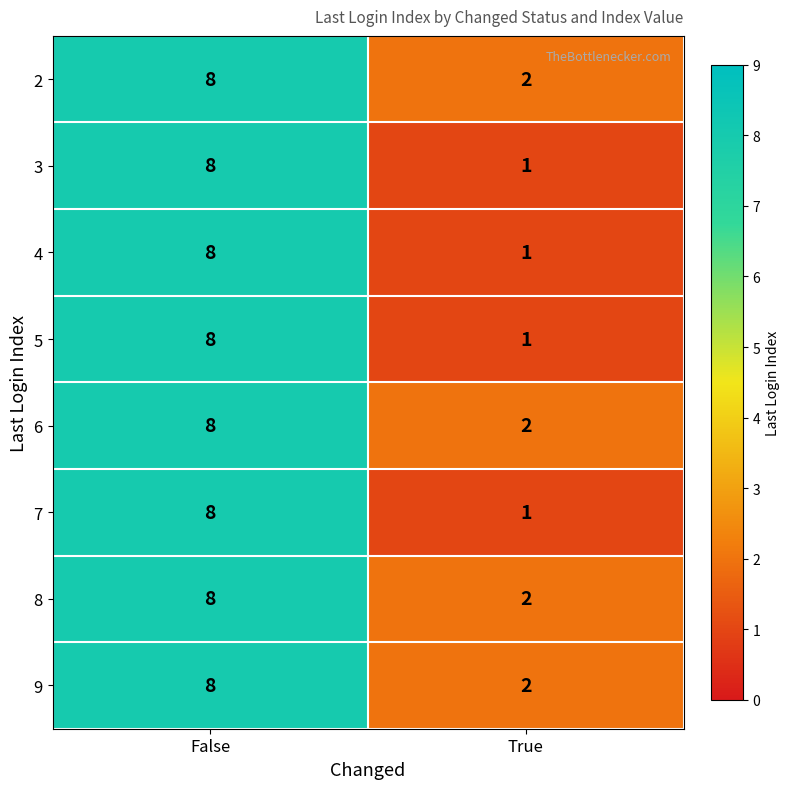

Is the value of 5 at True greater than the value of 8 at False?

No